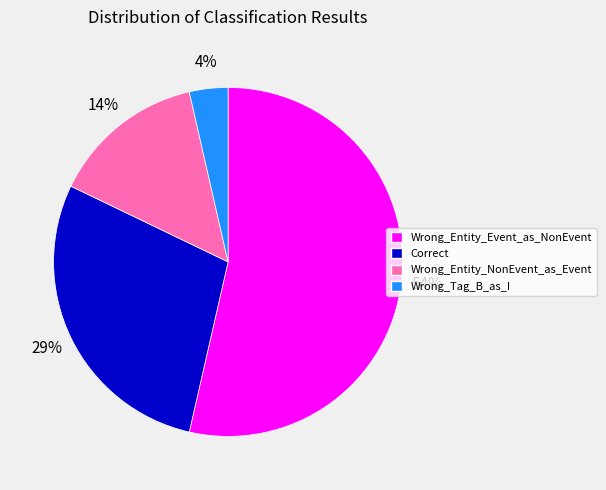

The Wrong_Entity_Event_as_NonEvent slice represents 39% of the pie. True or false?

False